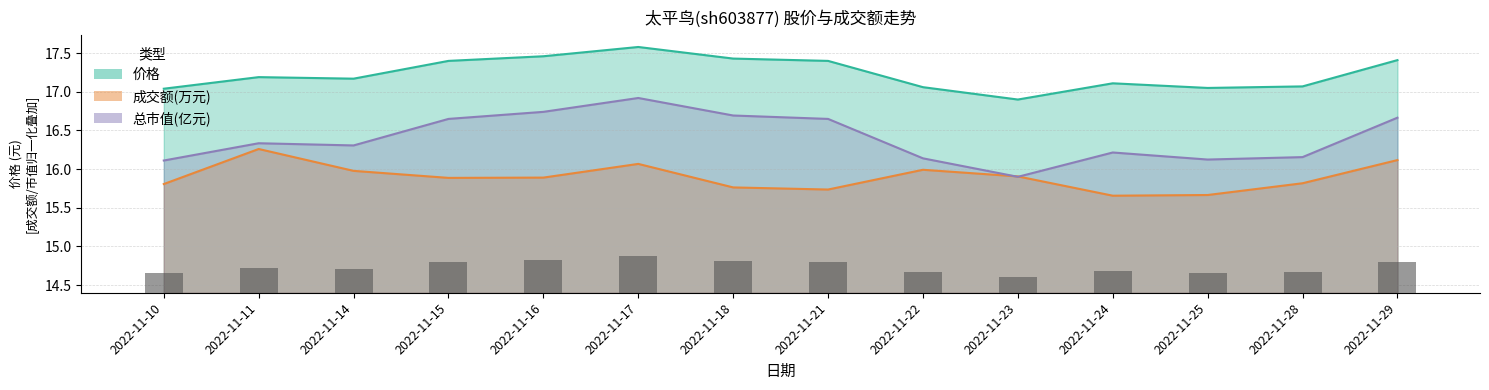

Reading left to right, extract all data points from this chart.

价格: 17.0	17.2	17.2	17.4	17.5	17.6	17.4	17.4	17.1	16.9	17.1	17.1	17.1	17.4
成交额(万元): 15.8	16.3	16.0	15.9	15.9	16.1	15.8	15.7	16.0	15.9	15.7	15.7	15.8	16.1
总市值(亿元): 16.1	16.3	16.3	16.6	16.7	16.9	16.7	16.6	16.1	15.9	16.2	16.1	16.2	16.7